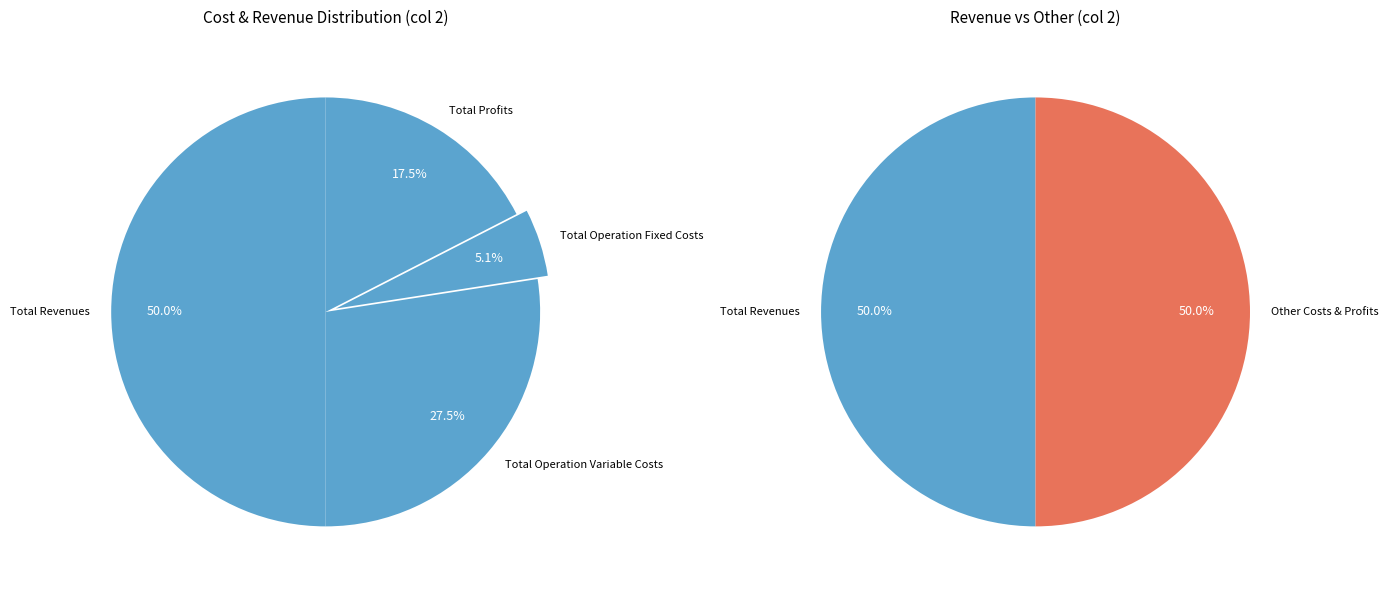

What is the ratio of the value at Total Revenues to the value at Total Profits?

2.9